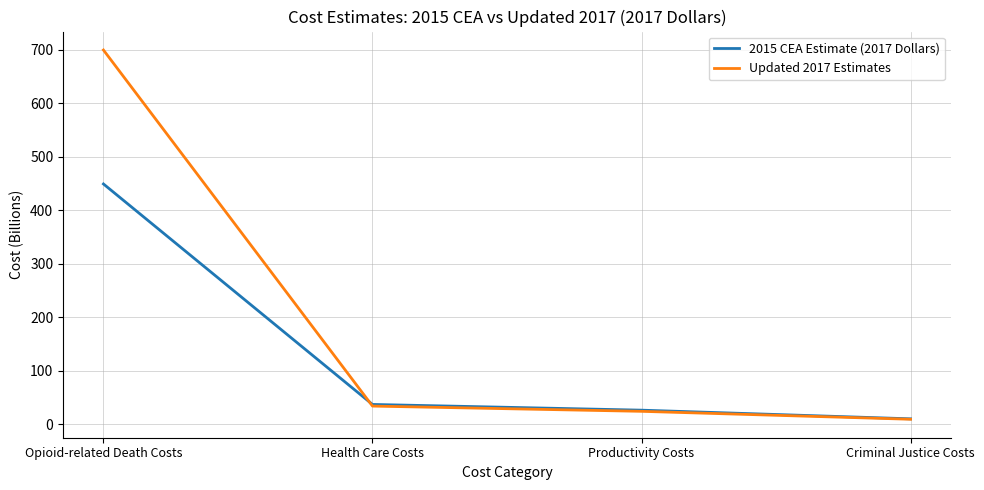

Between which two adjacent categories do Updated 2017 Estimates and 2015 CEA Estimate (2017 Dollars) first intersect?

Opioid-related Death Costs and Health Care Costs